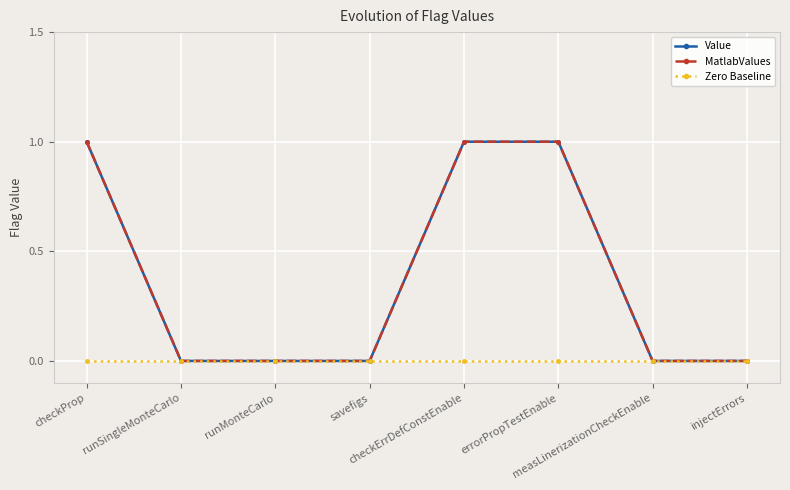

What is the difference between the second highest and second lowest values in the MatlabValues series?

1